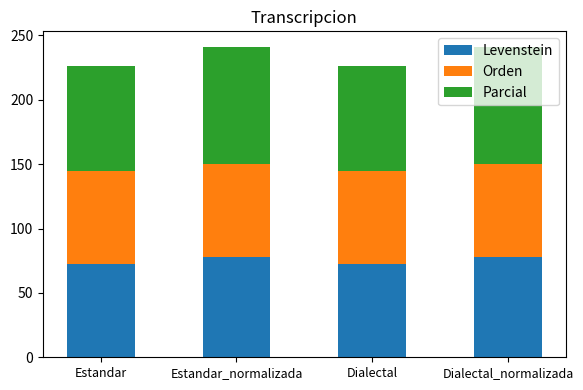

What is the minimum value for Levenstein?

72.4